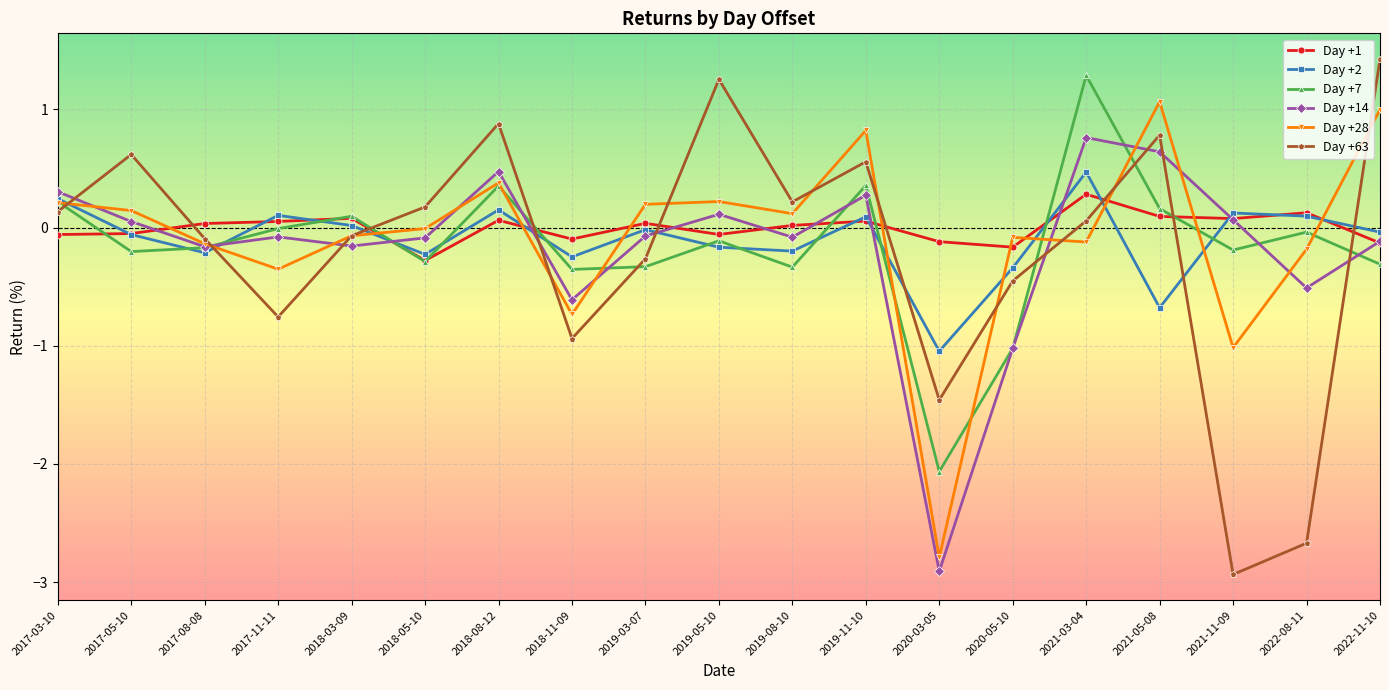

What position from the left is 2018-03-09?

5